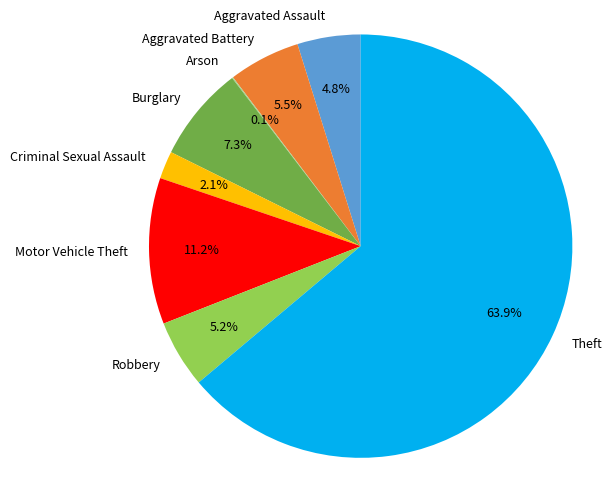

Does Theft represent more than half of the total?

Yes